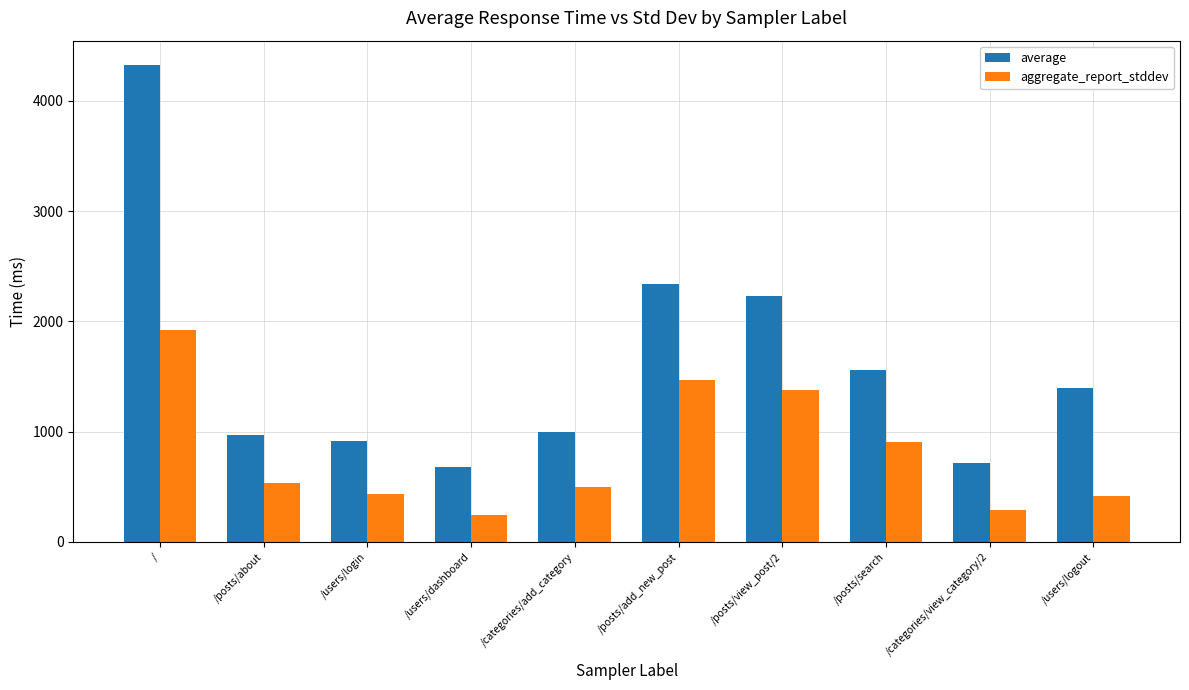

What are all the series names shown in the legend?

average, aggregate_report_stddev